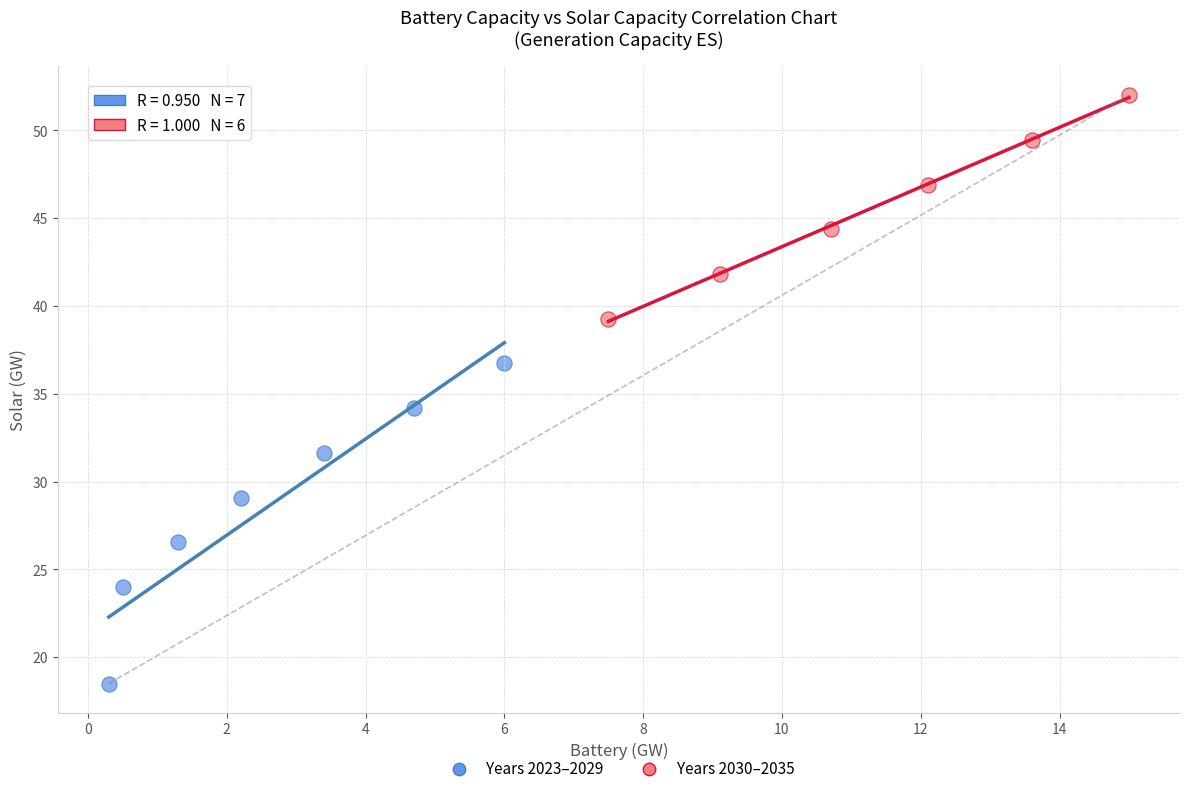

Which series reaches the minimum Y coordinate?

Years 2023–2029